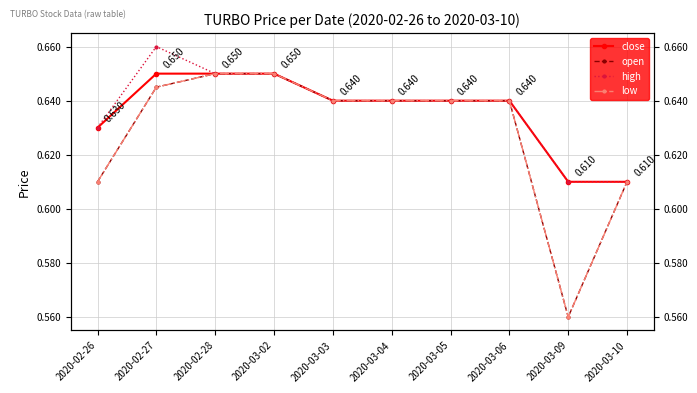

True or false: close and open intersect in this chart.

False